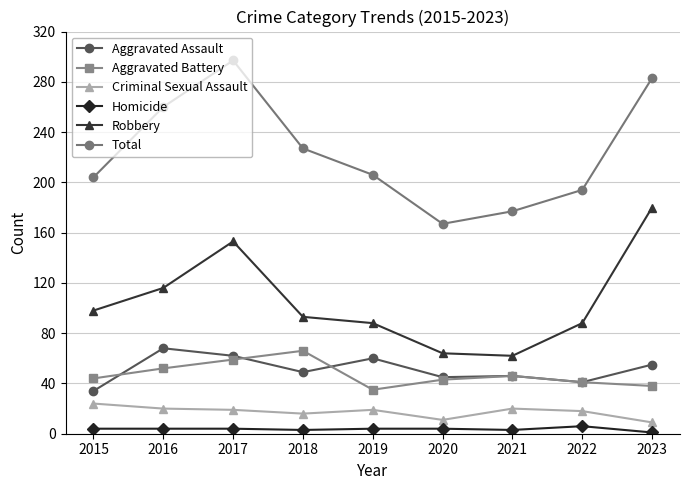

How many values in the Aggravated Assault series are below 49?

4